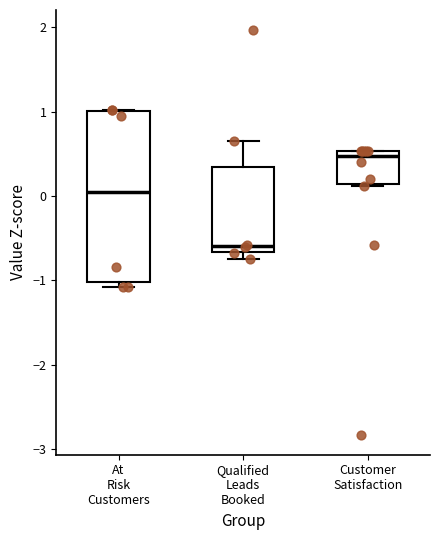

Which box has the highest median line?

Customer Satisfaction